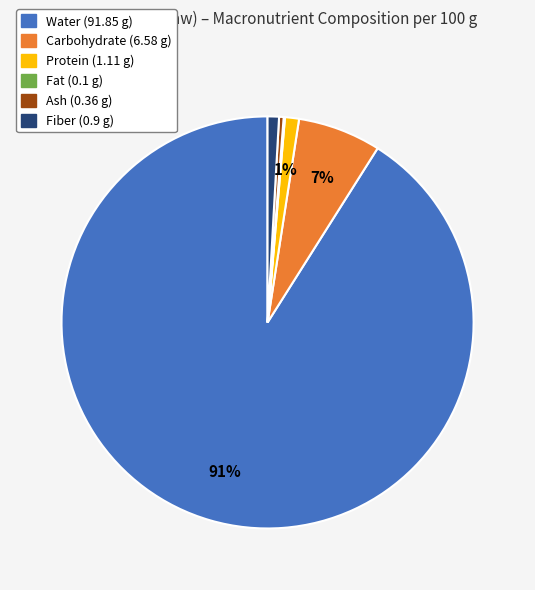

To the nearest percent, what is the difference between the largest and smallest slice percentages?

91%